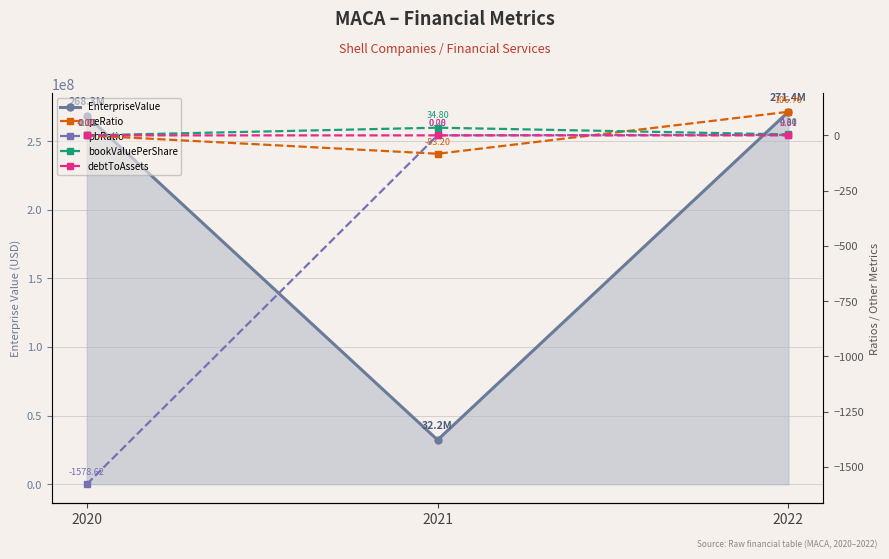

How many lines are shown in the chart?

5